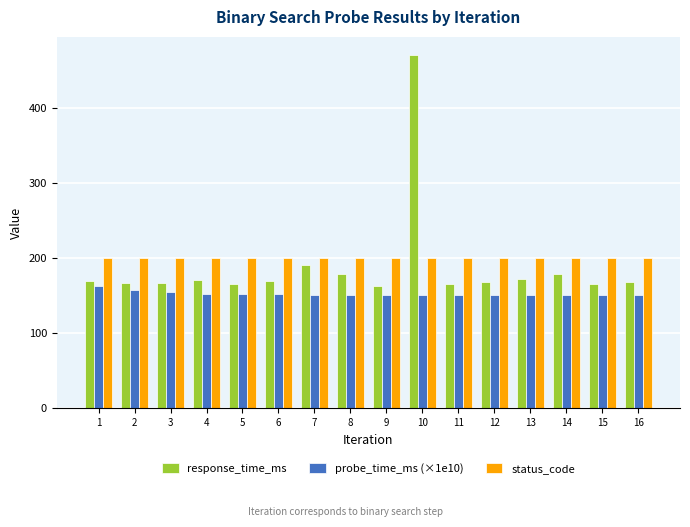

What is the value of the response_time_ms bar at the 10th from the left?

471.4